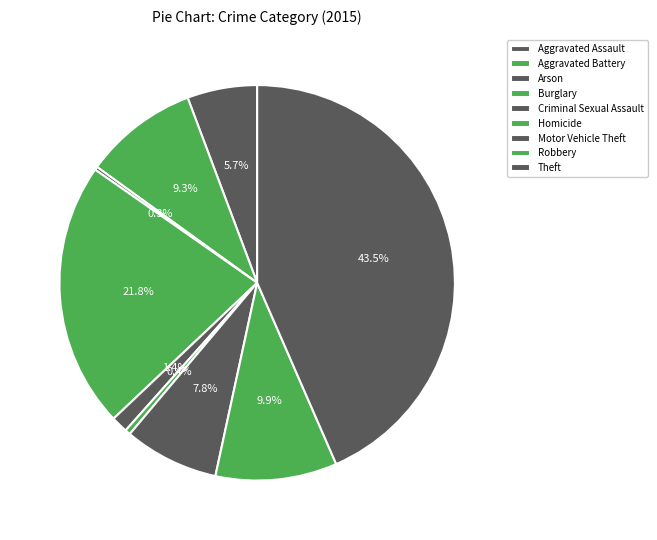

Which slice is the largest?

Theft